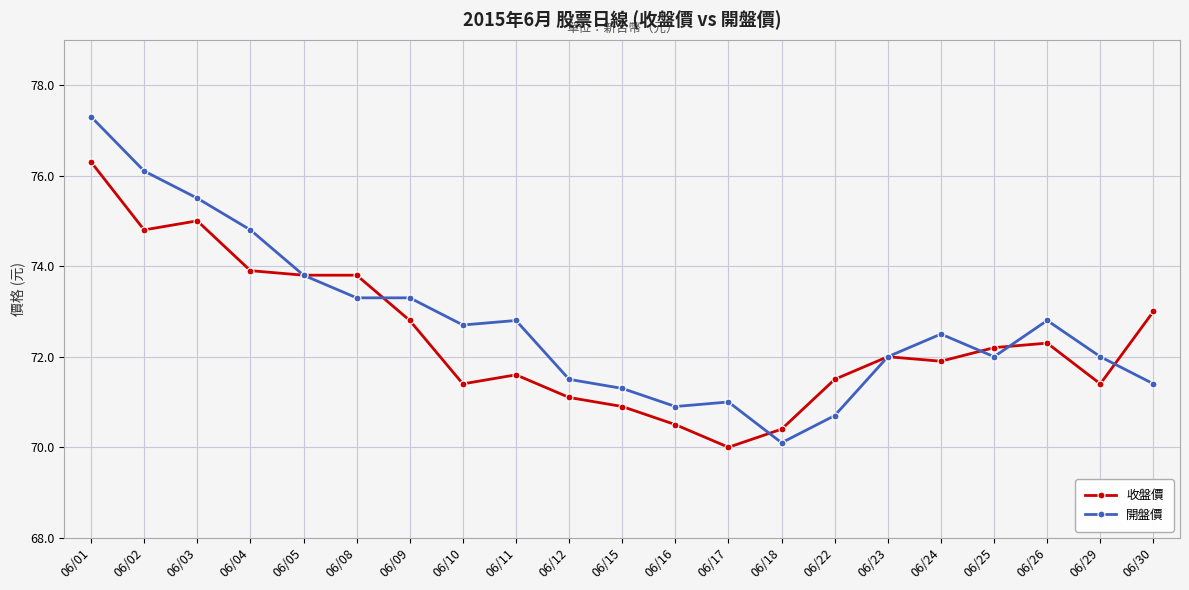

Is the value of 開盤價 at 06/18 greater than the value of 收盤價 at 06/01?

No